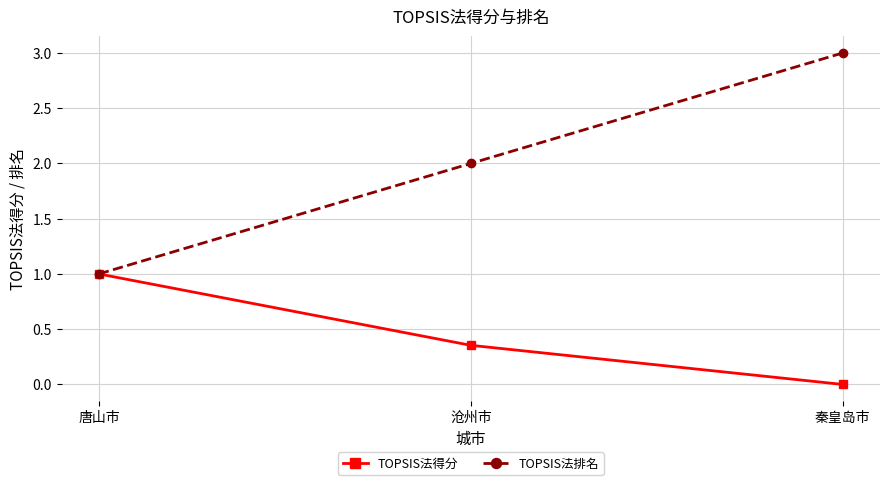

What is the greatest value displayed?

3.0